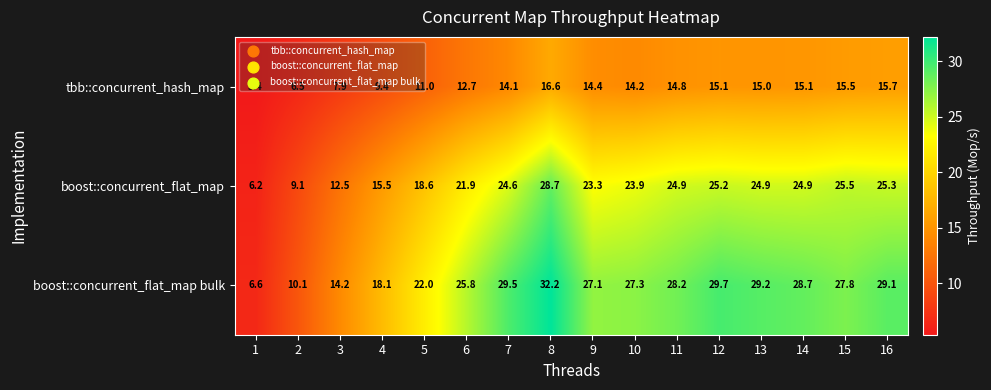

Where is boost::concurrent_flat_map nearest to the value 17?

4